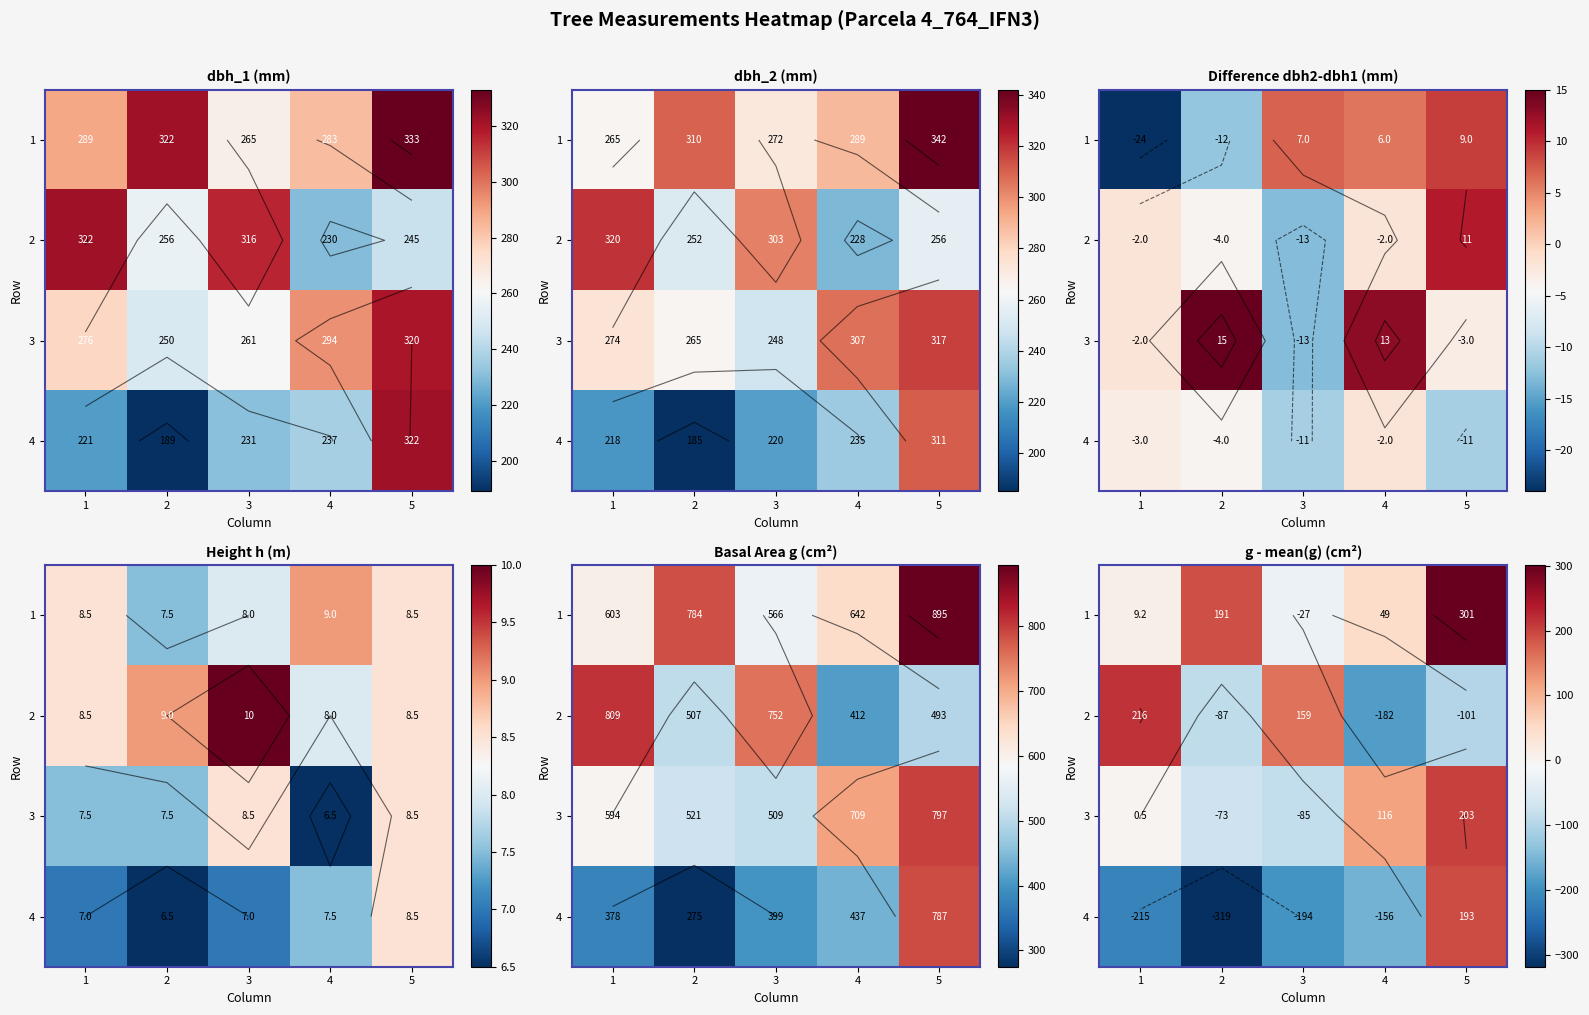

How many values in the 3 series exceed 0?

3